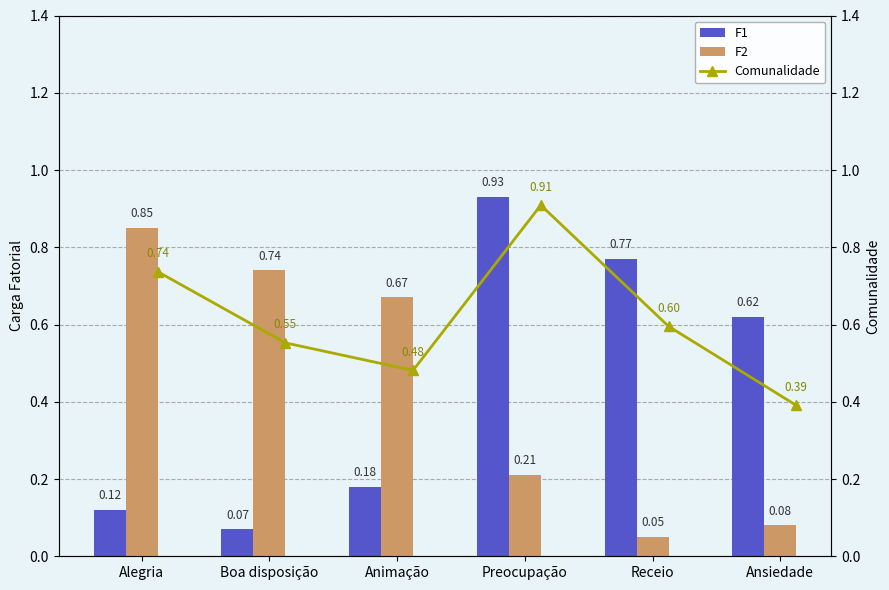

Which category has the highest value in the F2 series?

Alegria